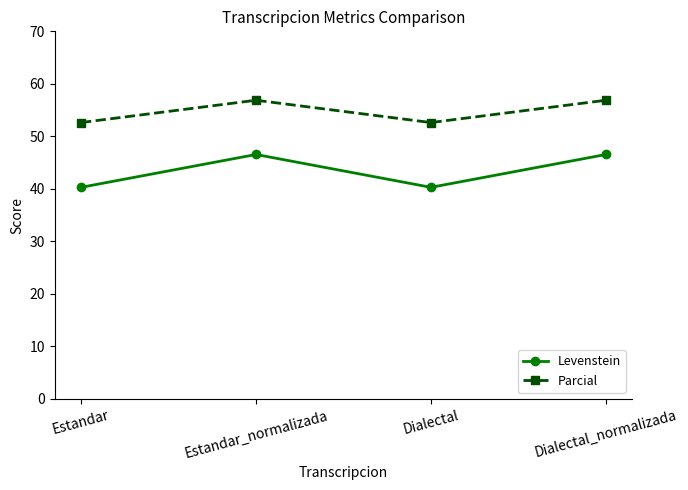

What is the spread (max minus min) of values at Estandar?

12.3